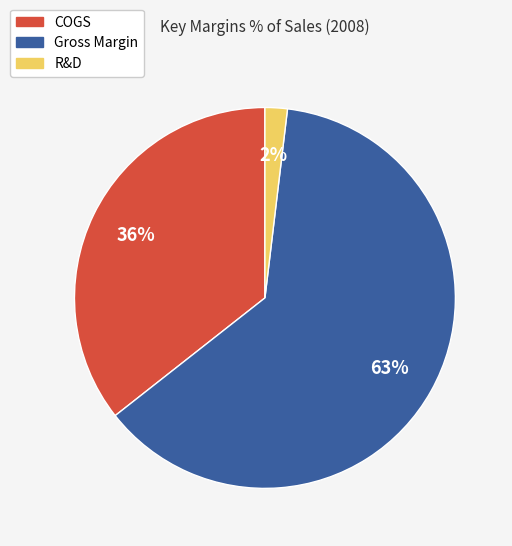

Which category has the smallest portion of the pie?

R&D